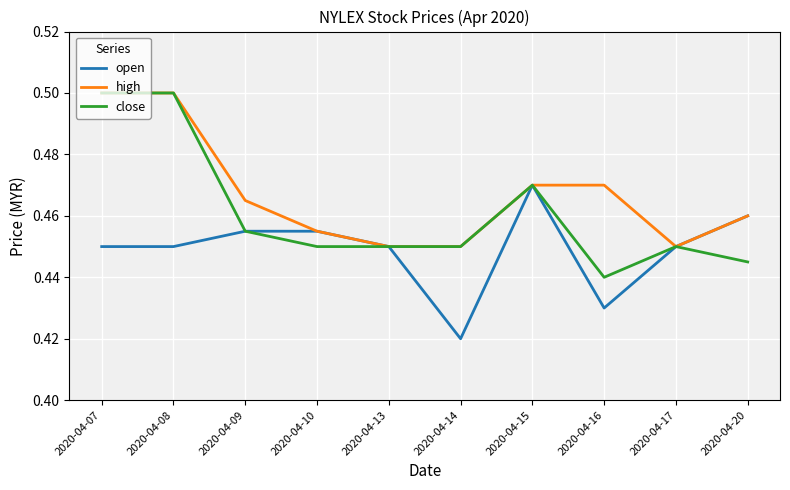

Which series has the widest spread of values?

close